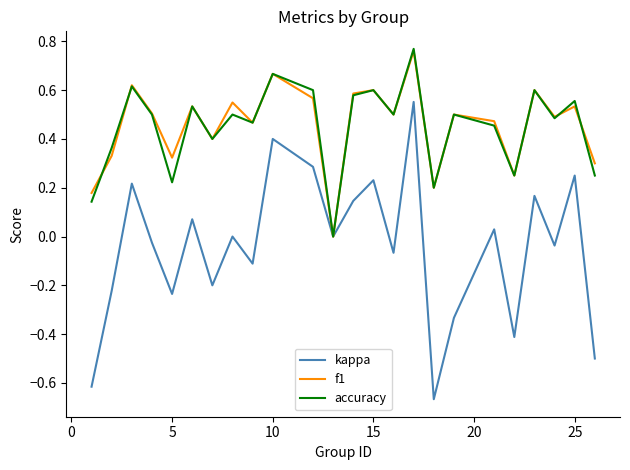

How many interior local valleys does the accuracy series have?

8